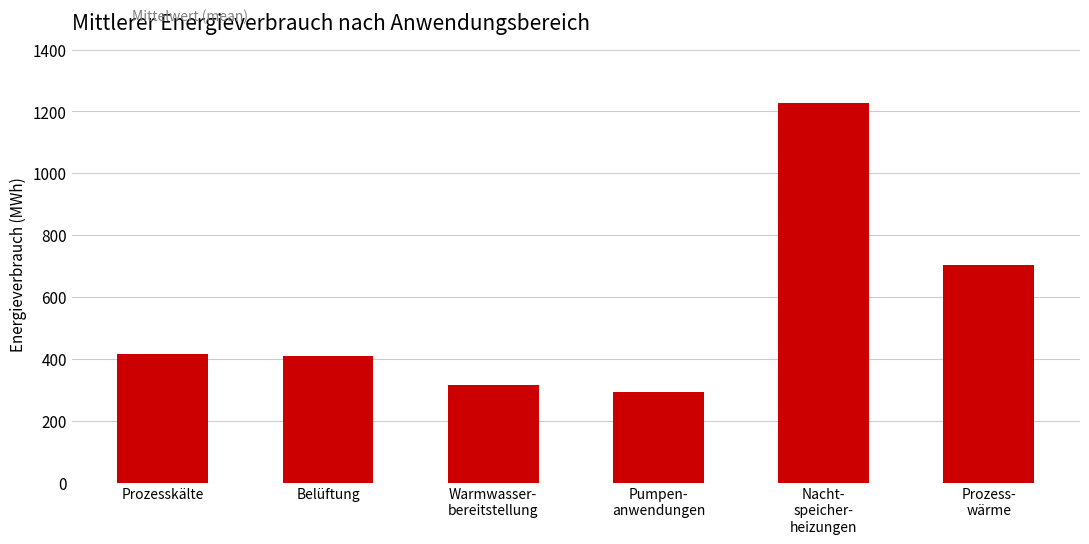

Reading left to right, what are all the values shown in this chart?

Prozesskälte=417.7	Belüftung=408.2	Warmwasser-
bereitstellung=316.0	Pumpen-
anwendungen=294.1	Nacht-
speicher-
heizungen=1228.5	Prozess-
wärme=705.3